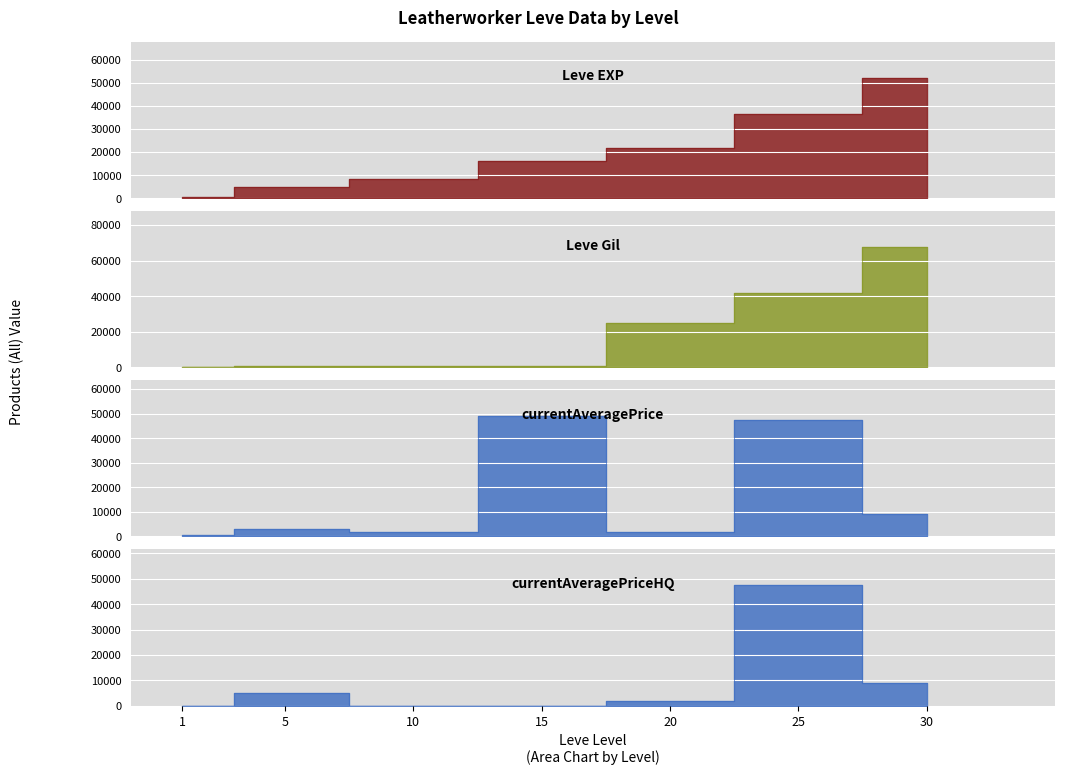

What are all the series names shown in the legend?

Leve EXP, Leve Gil, currentAveragePrice, currentAveragePriceHQ